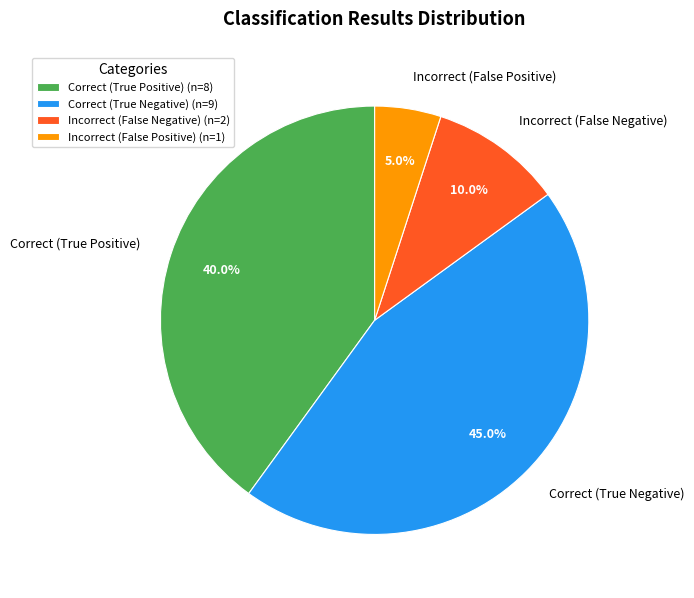

What portion of the pie excludes Incorrect (False Positive)?

95.0%